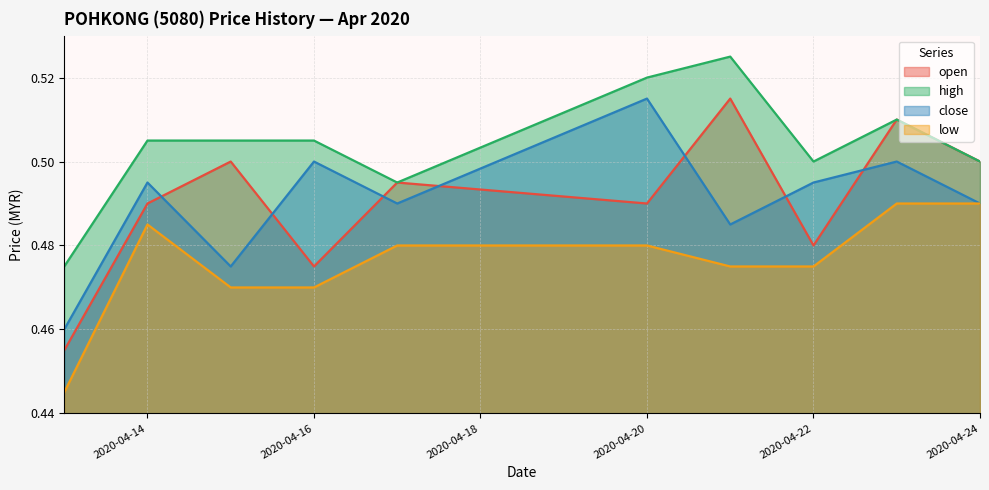

Reading left to right, list all the values displayed in this chart.

open: 0.5	0.5	0.5	0.5	0.5	0.5	0.5	0.5	0.5	0.5
high: 0.5	0.5	0.5	0.5	0.5	0.5	0.5	0.5	0.5	0.5
close: 0.5	0.5	0.5	0.5	0.5	0.5	0.5	0.5	0.5	0.5
low: 0.4	0.5	0.5	0.5	0.5	0.5	0.5	0.5	0.5	0.5